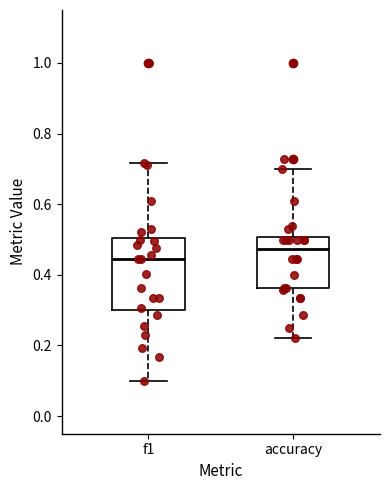

Which box is the tallest, from its lower edge to its upper edge?

f1